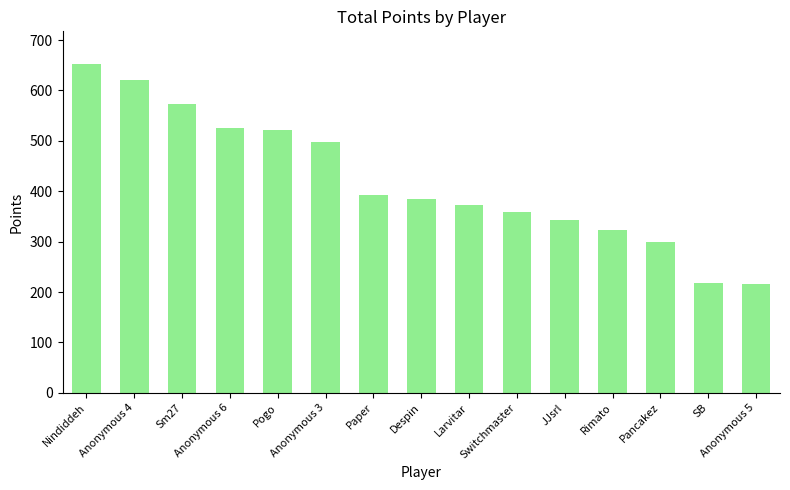

What is the sum of the values at Anonymous 5 and Sm27?

789